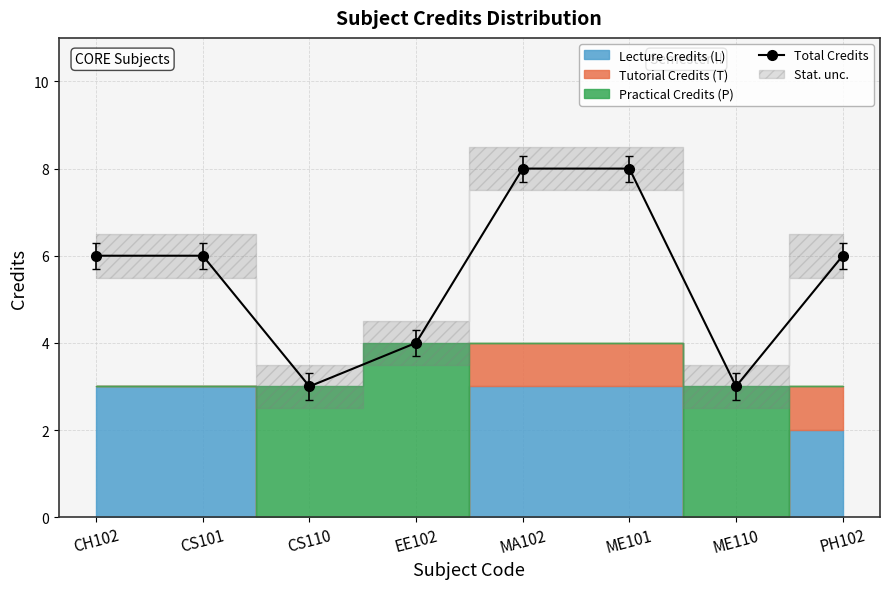

How many values are between 4 and 8?

6